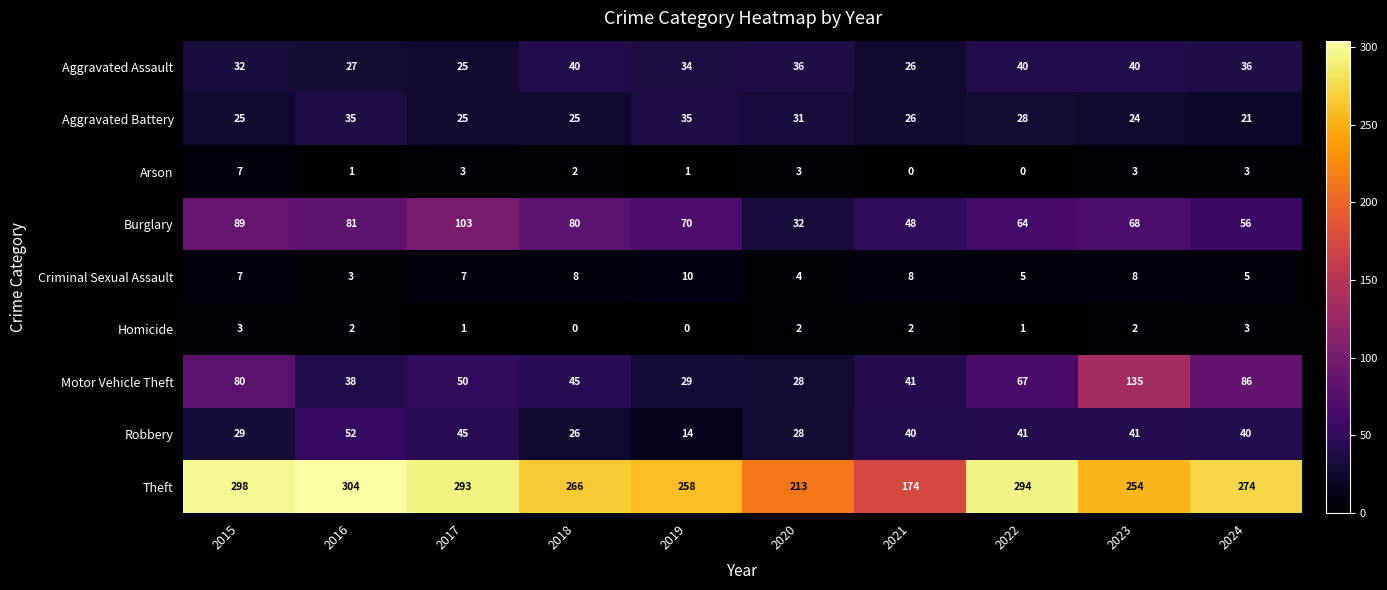

What is the difference between the maximum and second lowest values in the Motor Vehicle Theft series?

106